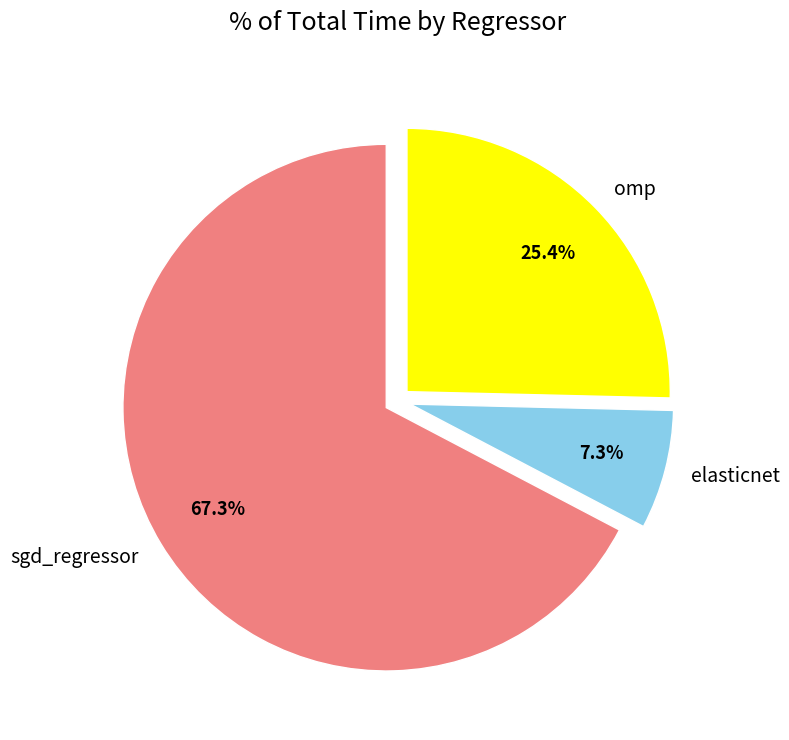

True or false: omp accounts for 36% of the total.

False